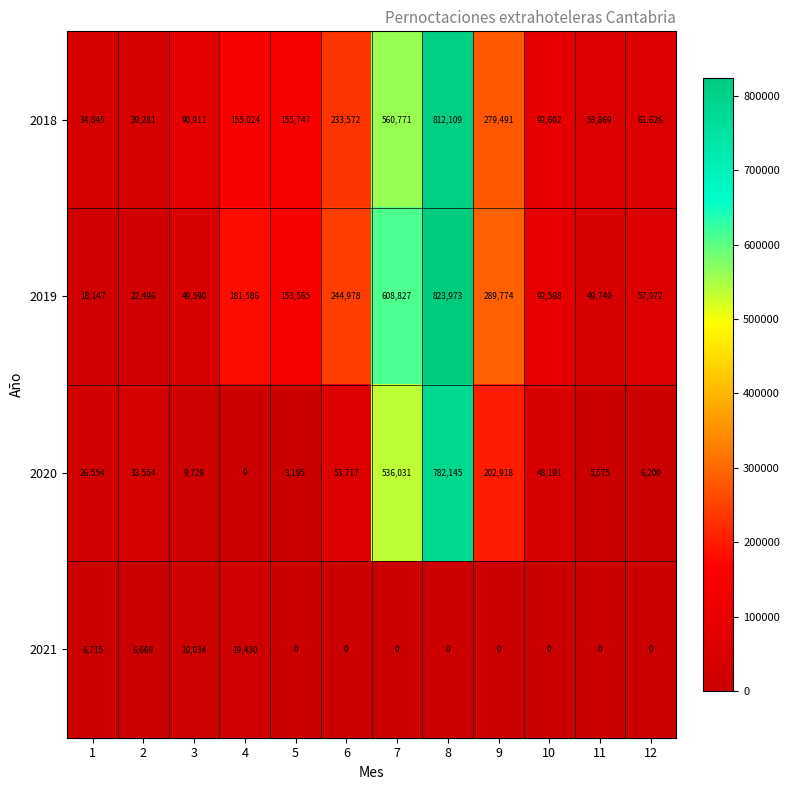

At which label is 2021 closest to 9715?

3